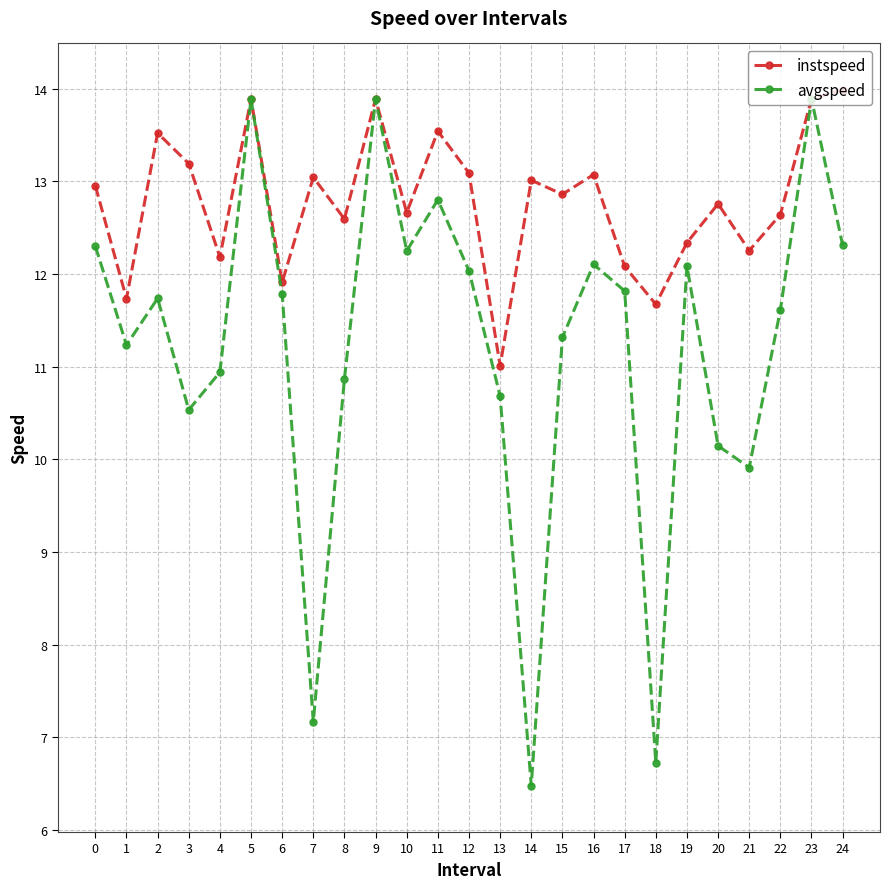

What is the difference between the avgspeed values at 2 and 19?

0.4